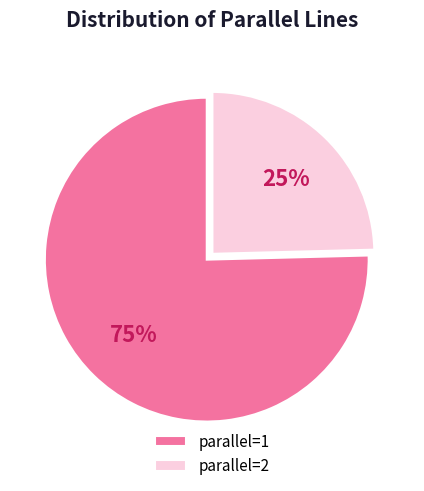

To the nearest percent, what is the average slice percentage?

50%